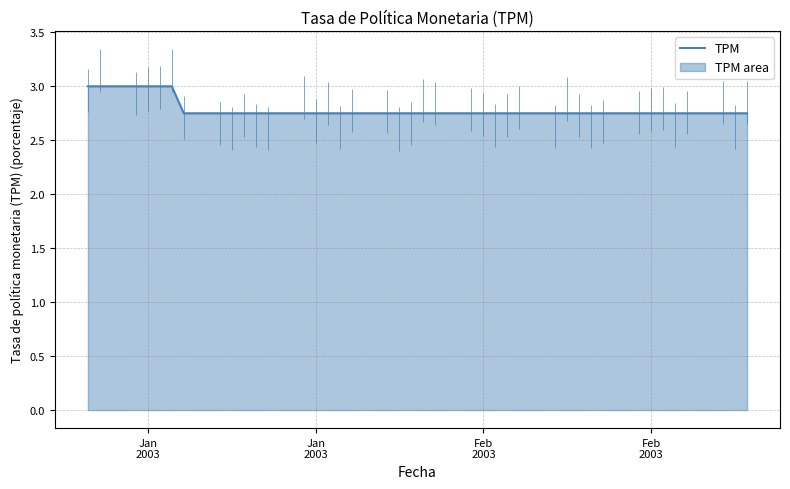

What is the label of the 13th point from the right?

27